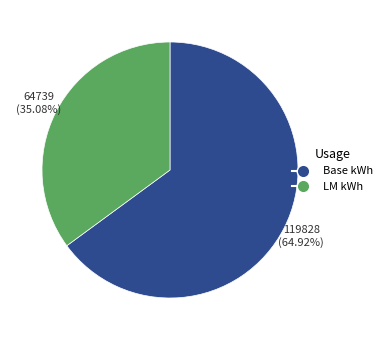

How many segments does this pie chart have?

2